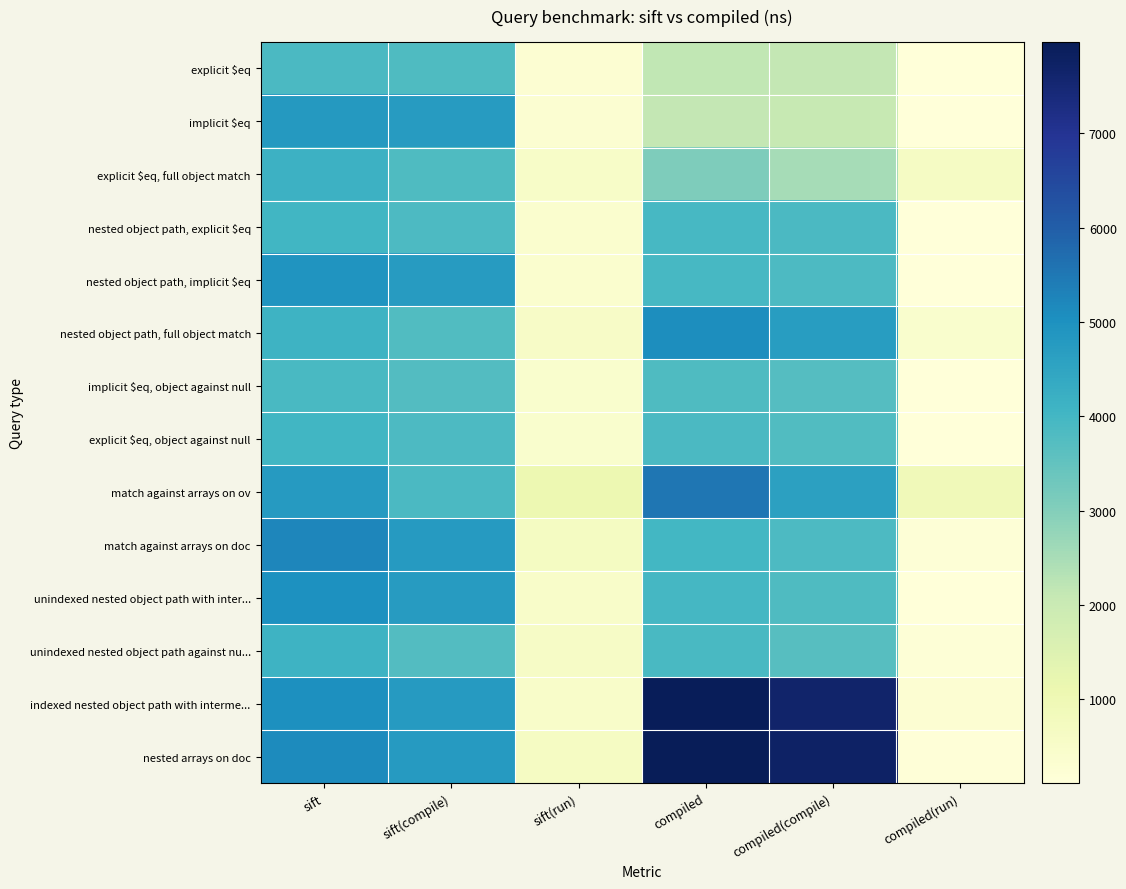

Reading left to right, list all the values displayed in this chart.

explicit $eq: sift=3875	sift(compile)=3827	sift(run)=294	compiled=2149	compiled(compile)=2110	compiled(run)=115
implicit $eq: sift=4802	sift(compile)=4728	sift(run)=299	compiled=2109	compiled(compile)=2073	compiled(run)=113
explicit $eq, full object match: sift=4142	sift(compile)=3825	sift(run)=538	compiled=3062	compiled(compile)=2536	compiled(run)=619
nested object path, explicit $eq: sift=4017	sift(compile)=3843	sift(run)=385	compiled=3926	compiled(compile)=3877	compiled(run)=115
nested object path, implicit $eq: sift=4922	sift(compile)=4738	sift(run)=386	compiled=3938	compiled(compile)=3845	compiled(run)=121
nested object path, full object match: sift=4115	sift(compile)=3777	sift(run)=555	compiled=5059	compiled(compile)=4714	compiled(run)=408
implicit $eq, object against null: sift=3915	sift(compile)=3740	sift(run)=413	compiled=3808	compiled(compile)=3726	compiled(run)=123
explicit $eq, object against null: sift=4016	sift(compile)=3844	sift(run)=414	compiled=3869	compiled(compile)=3774	compiled(run)=124
match against arrays on ov: sift=4752	sift(compile)=3866	sift(run)=1077	compiled=5533	compiled(compile)=4595	compiled(run)=907
match against arrays on doc: sift=5210	sift(compile)=4749	sift(run)=677	compiled=3997	compiled(compile)=3841	compiled(run)=187
unindexed nested object path with inter...: sift=5003	sift(compile)=4721	sift(run)=498	compiled=3976	compiled(compile)=3803	compiled(run)=142
unindexed nested object path against nu...: sift=4125	sift(compile)=3746	sift(run)=596	compiled=3907	compiled(compile)=3703	compiled(run)=181
indexed nested object path with interme...: sift=5028	sift(compile)=4771	sift(run)=500	compiled=7934	compiled(compile)=7658	compiled(run)=285
nested arrays on doc: sift=5141	sift(compile)=4761	sift(run)=656	compiled=7971	compiled(compile)=7742	compiled(run)=146